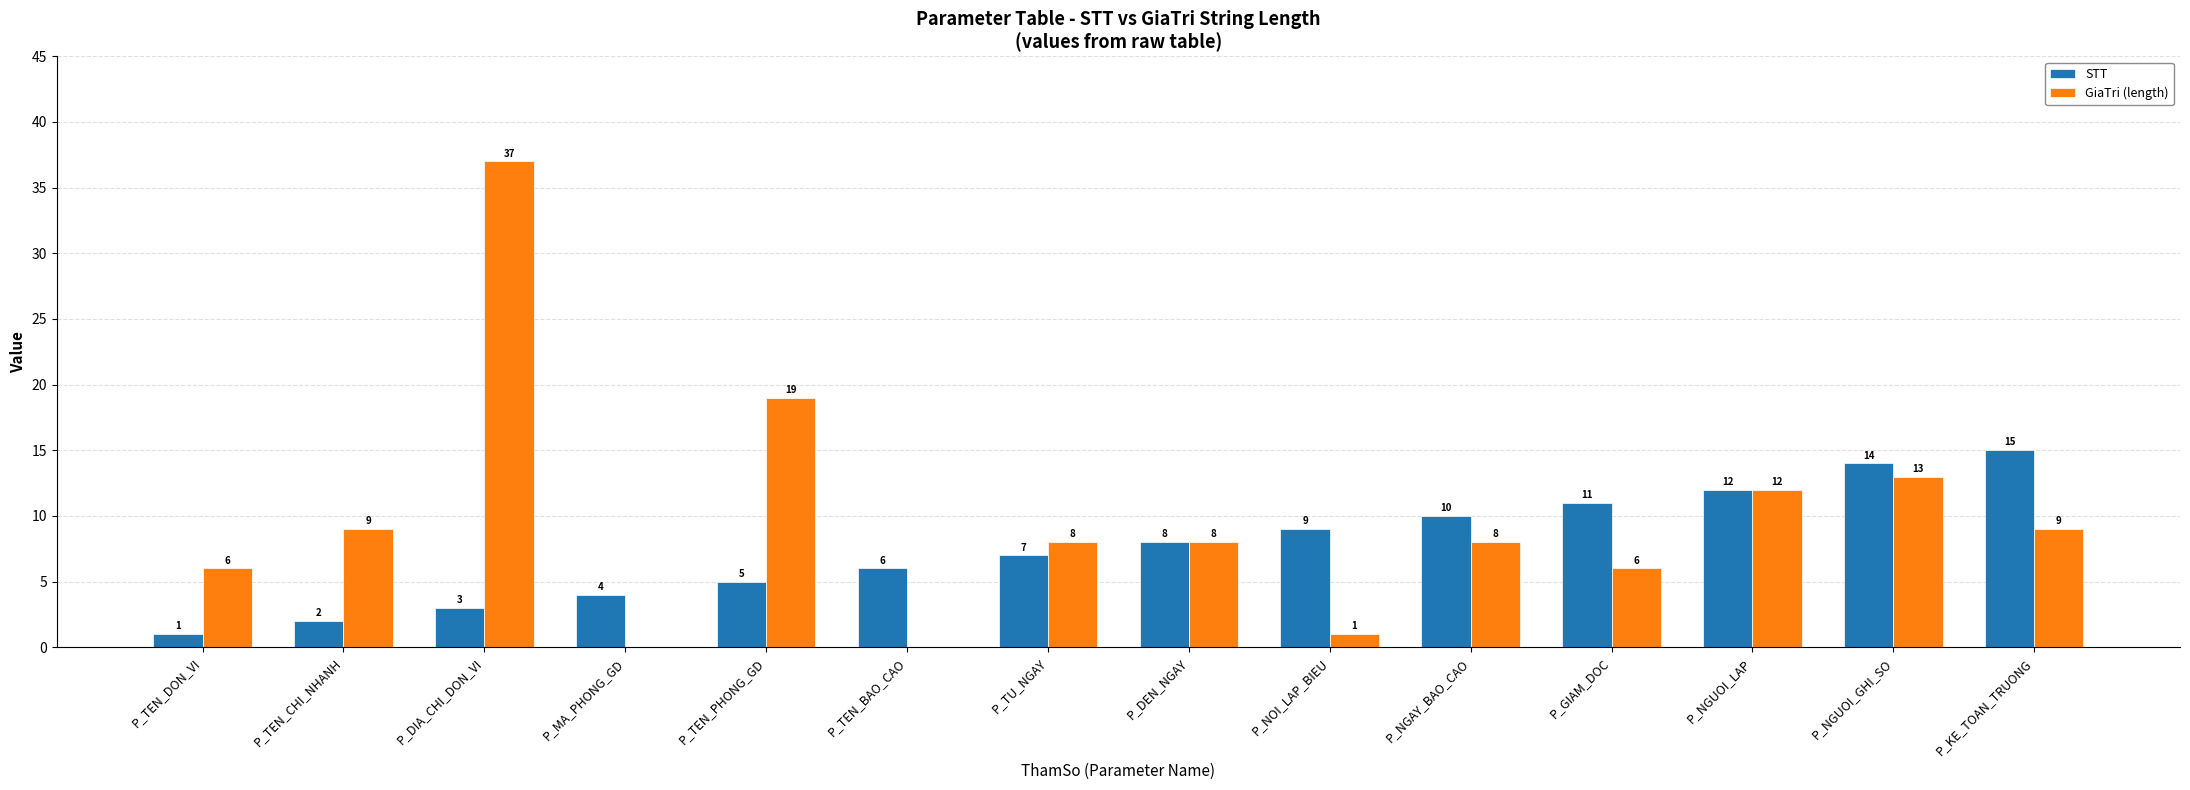

At which category is the sum across all series the highest?

P_DIA_CHI_DON_VI